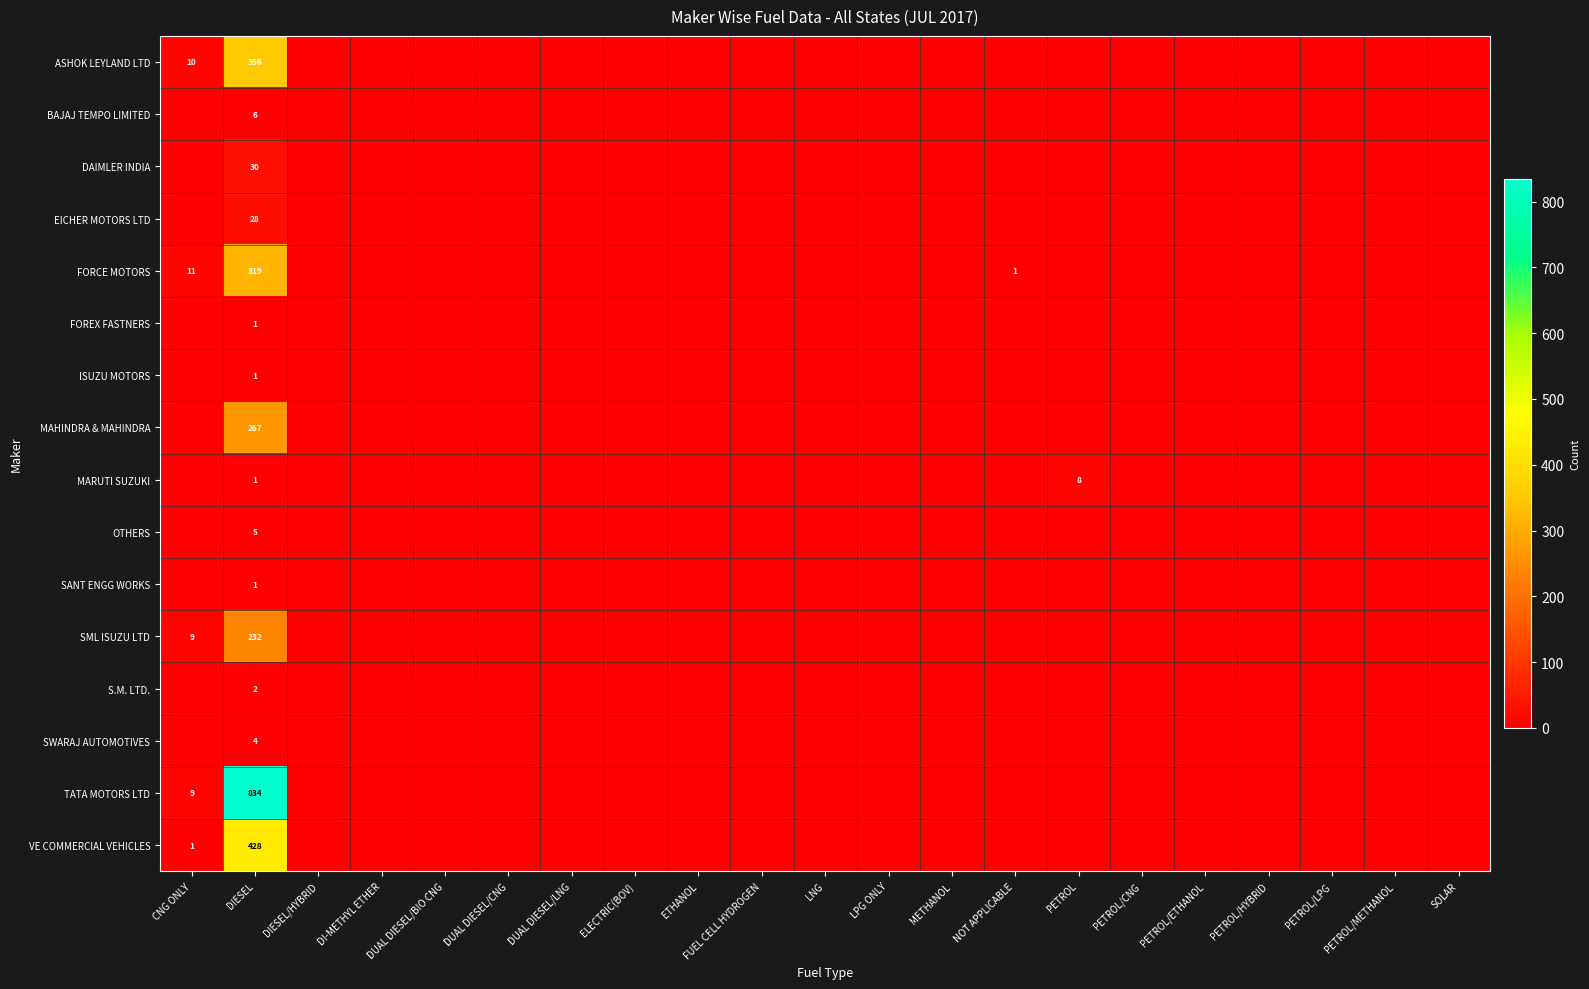

What is the difference between the highest and lowest values at DIESEL?

833